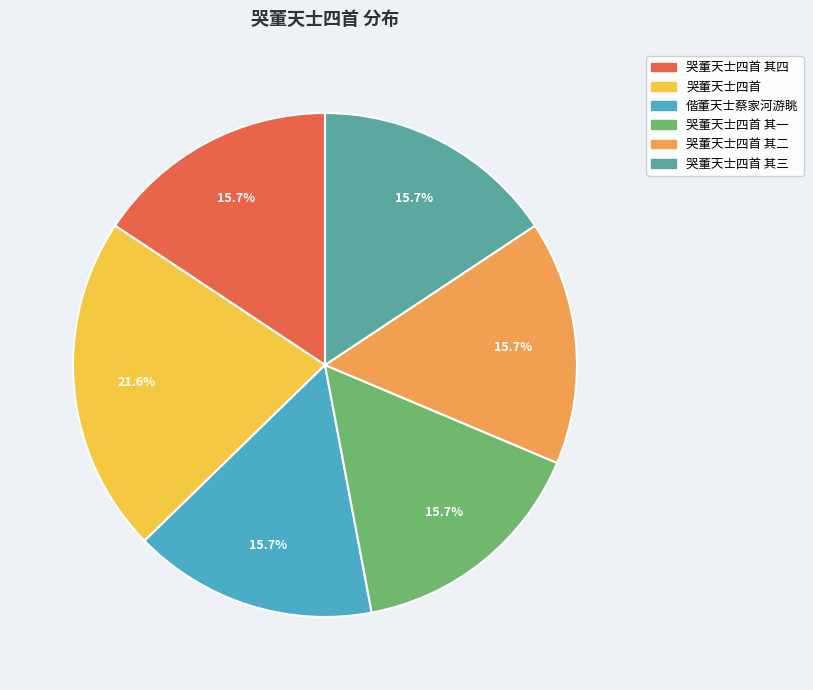

Does any single category account for the majority?

No